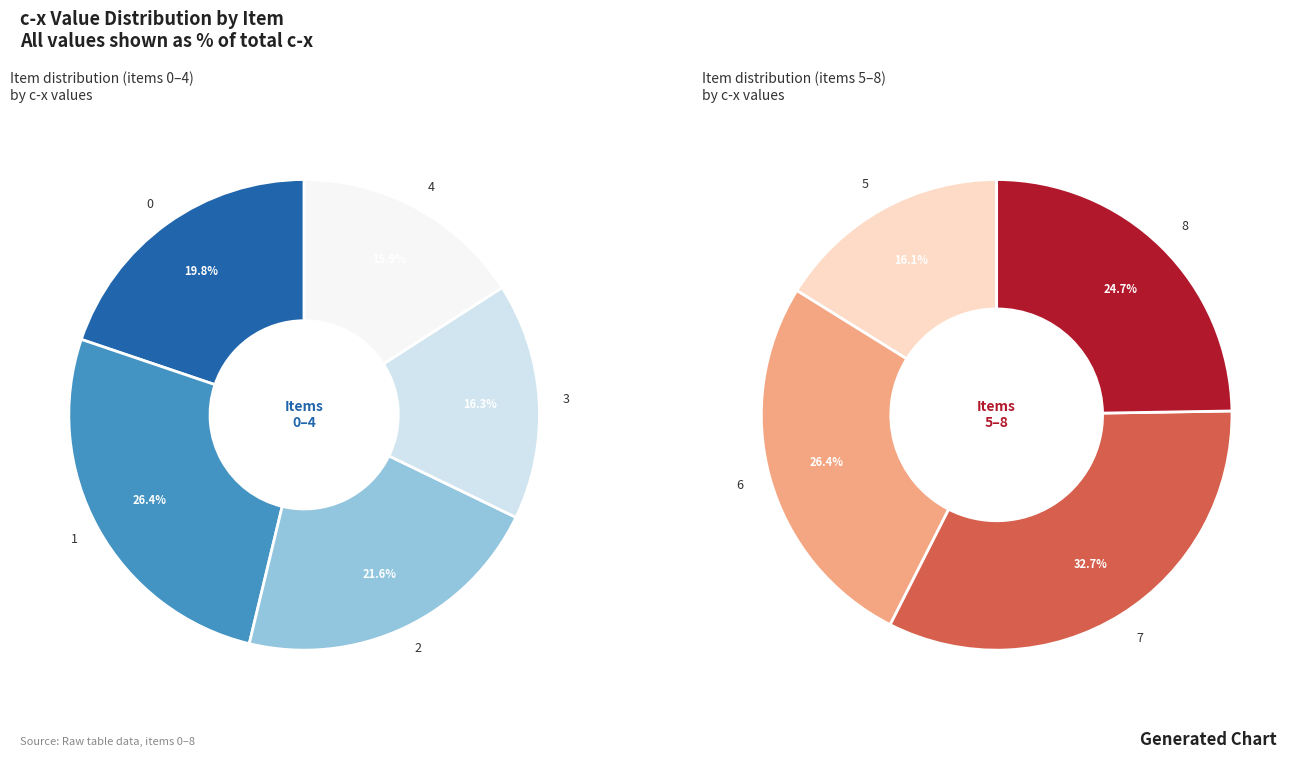

Which category has the smallest portion of the pie?

5